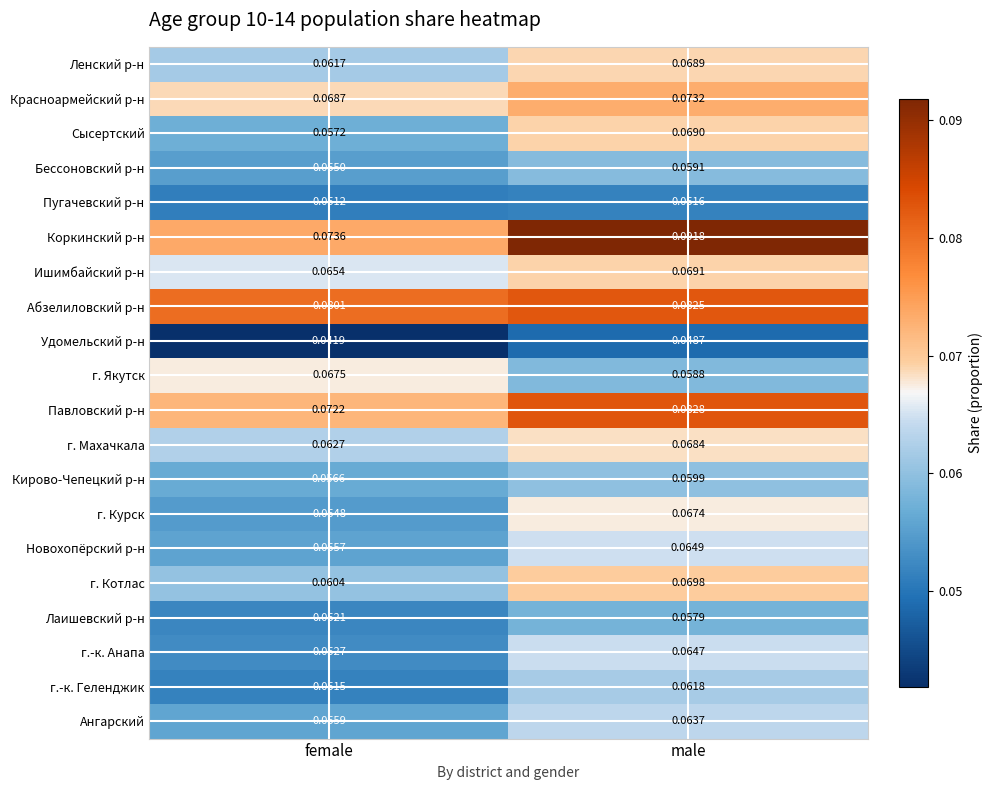

Which series changed the most between female and male?

Коркинский р-н